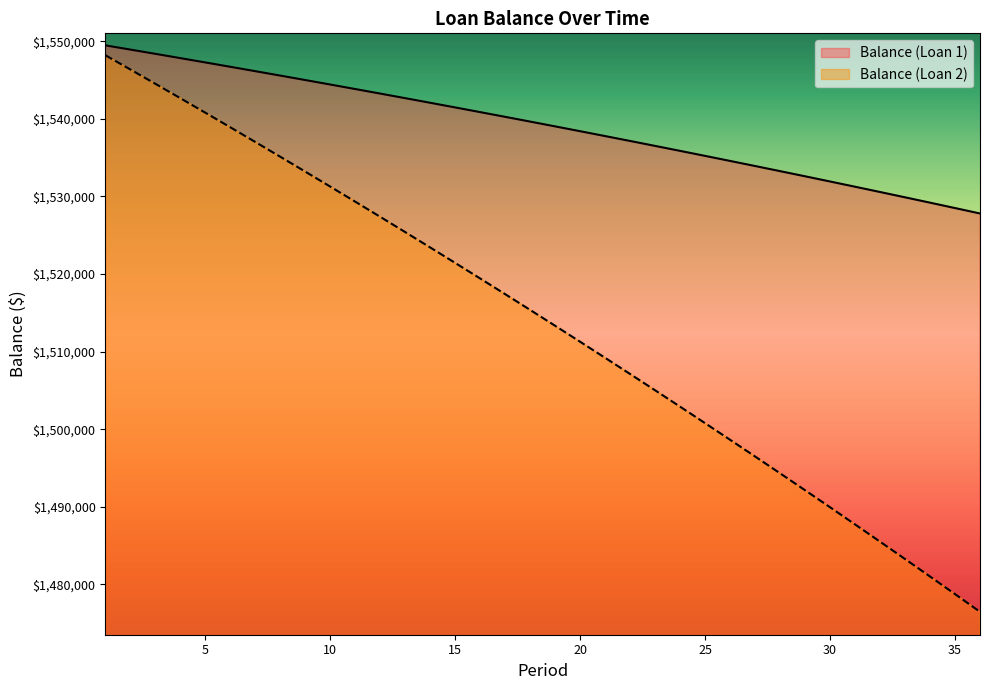

What is the difference between the maximum and minimum values in the Balance (Loan 2) series?

71697.9